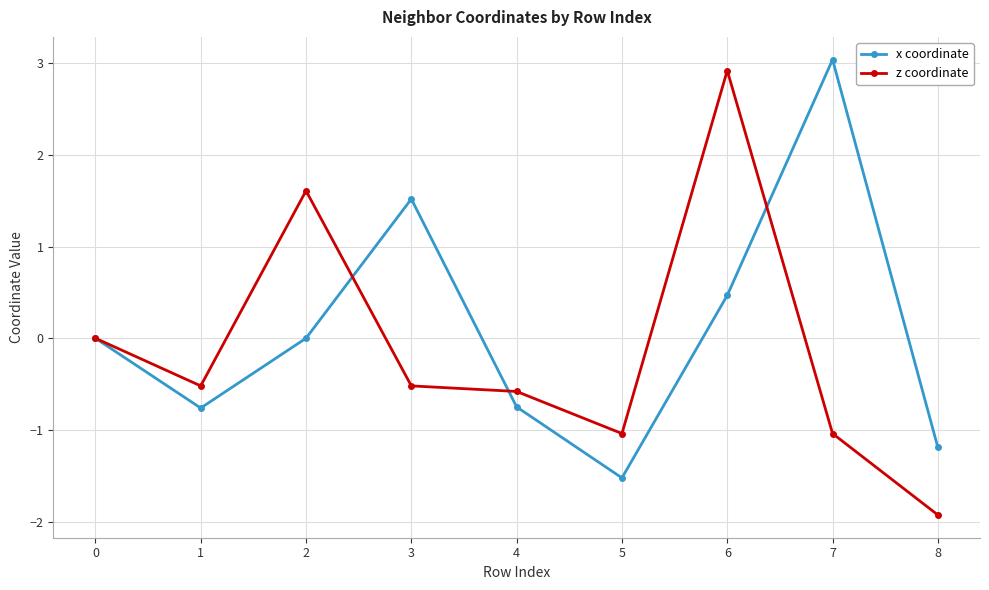

At how many categories does at least one series exceed 1?

4